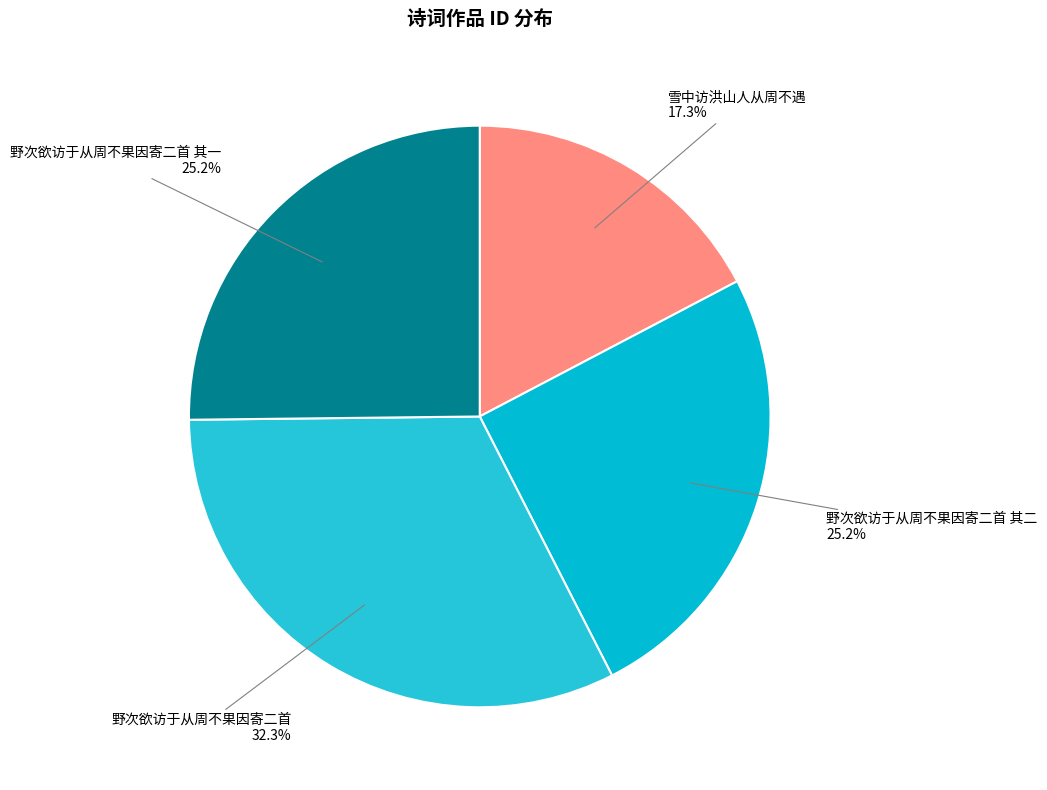

Is there any slice that represents more than half of the pie?

No